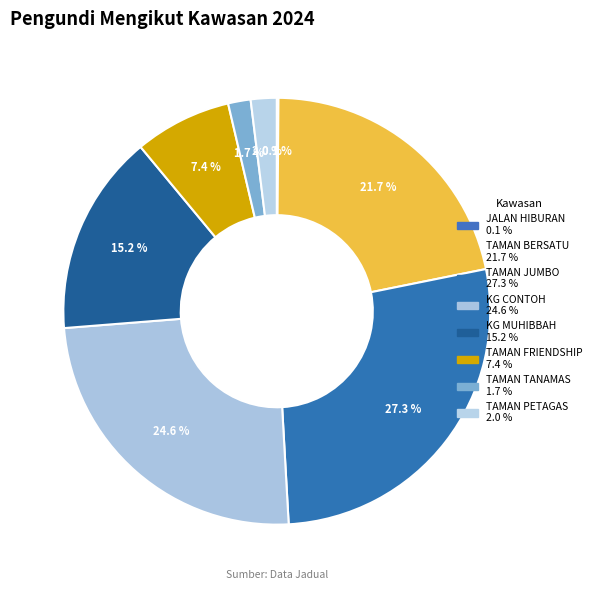

What percentage is NOT represented by TAMAN BERSATU?

78.3%